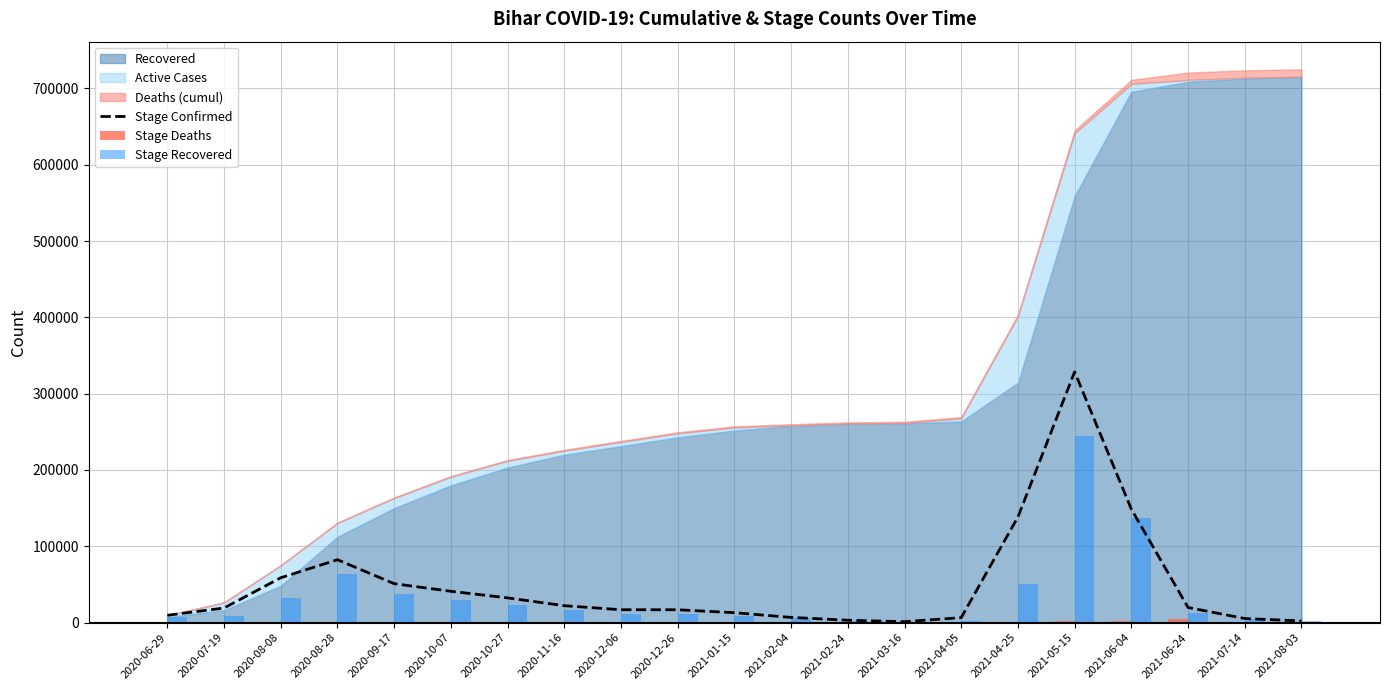

Reading left to right, extract all data points from this chart.

Stage Confirmed: 2020-06-29=9640	2020-07-19=19117	2020-08-08=58769	2020-08-28=82432	2020-09-17=51041	2020-10-07=41090	2020-10-27=32426	2020-11-16=22178	2020-12-06=16910	2020-12-26=16860	2021-01-15=13047	2021-02-04=6855	2021-02-24=3145	2021-03-16=1252	2021-04-05=6559	2021-04-25=138428	2021-05-15=328574	2021-06-04=148662	2021-06-24=19836	2021-07-14=5411	2021-08-03=2193
Stage Deaths: 2020-06-29=62	2020-07-19=155	2020-08-08=165	2020-08-28=176	2020-09-17=297	2020-10-07=72	2020-10-27=138	2020-11-16=124	2020-12-06=106	2020-12-26=84	2021-01-15=70	2021-02-04=61	2021-02-24=28	2021-03-16=15	2021-04-05=33	2021-04-25=569	2021-05-15=1588	2021-06-04=1576	2021-06-24=4254	2021-07-14=48	2021-08-03=23
Stage Recovered: 2020-06-29=7390	2020-07-19=8918	2020-08-08=31935	2020-08-28=64209	2020-09-17=37588	2020-10-07=29692	2020-10-27=23442	2020-11-16=16833	2020-12-06=11241	2020-12-26=11519	2021-01-15=8865	2021-02-04=6070	2021-02-24=2608	2021-03-16=890	2021-04-05=2382	2021-04-25=50704	2021-05-15=244499	2021-06-04=136777	2021-06-24=13024	2021-07-14=4577	2021-08-03=1786